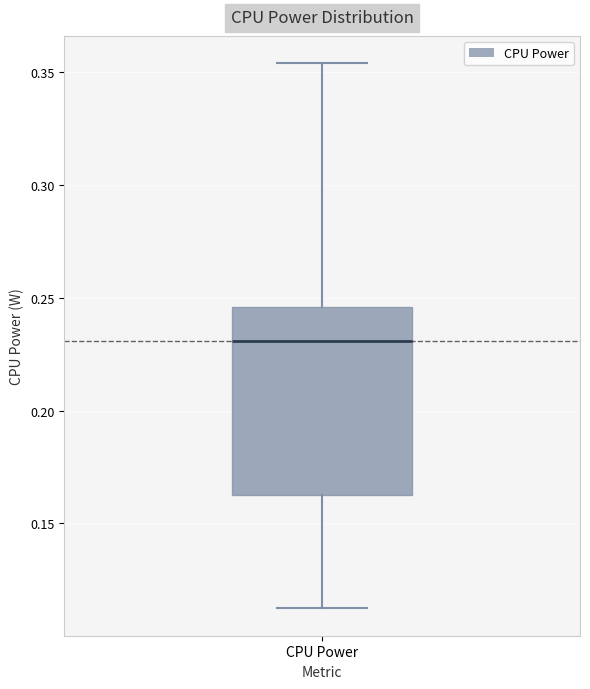

Where does the median line of the box for CPU Power sit on the y-axis? The values are not printed on the chart, so give them approximately, as read against the axis.

0.230